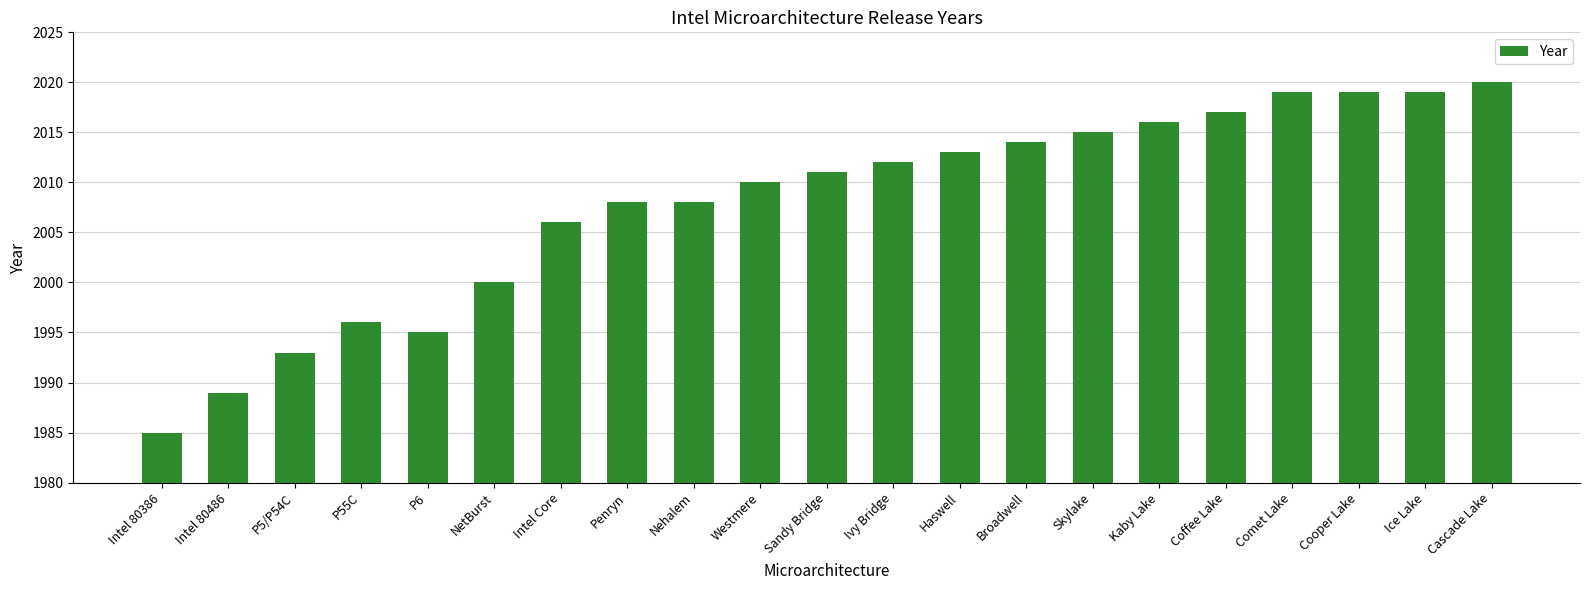

Which category has the lowest value across all series?

Intel 80386